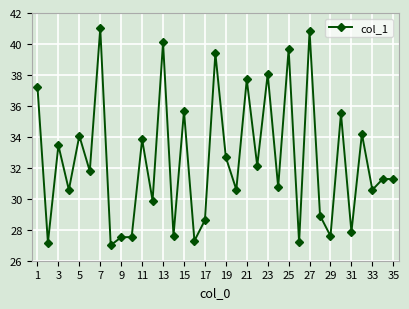

What is the smallest value displayed?

27.0